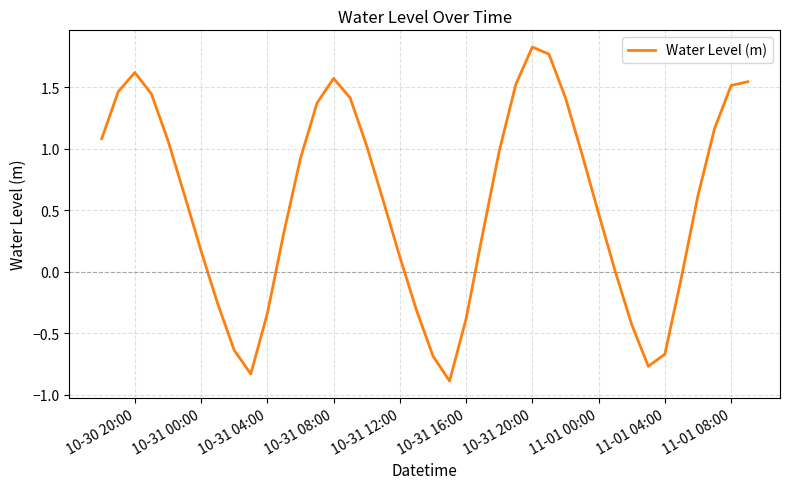

What is the smallest value displayed?

-0.9